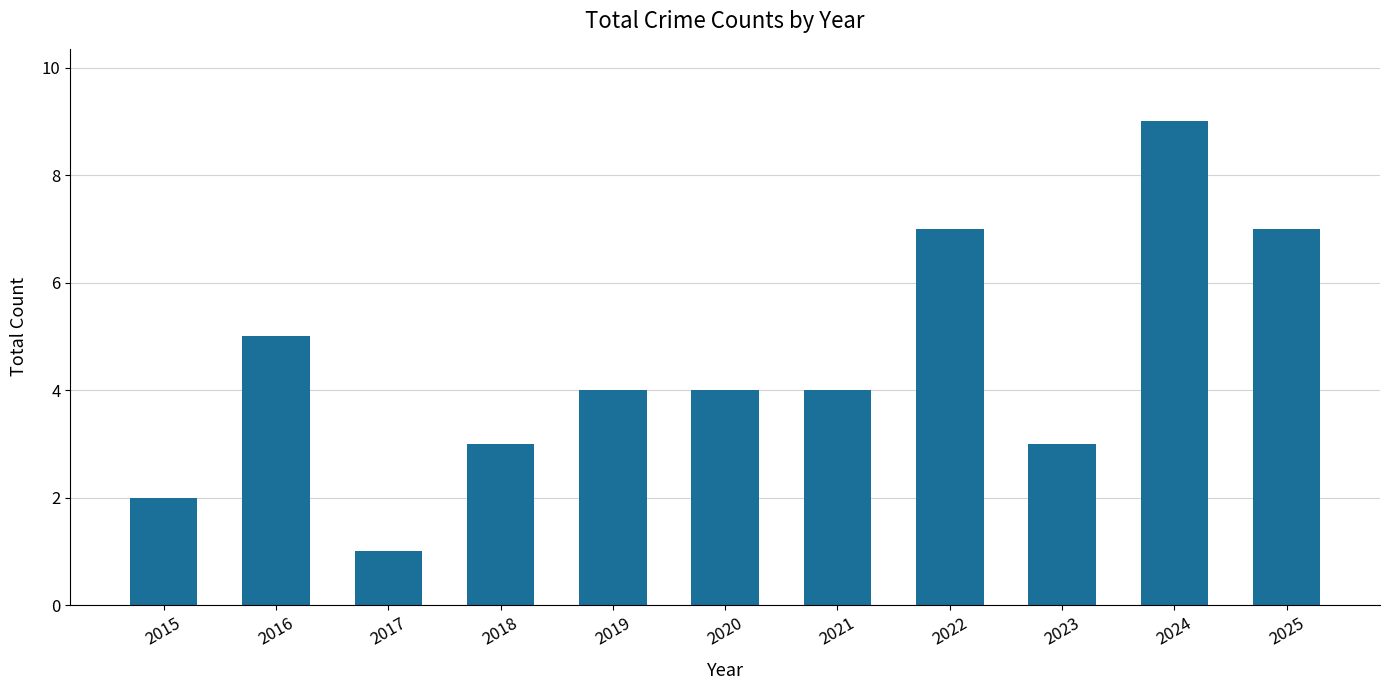

Does the chart contain any negative values?

No